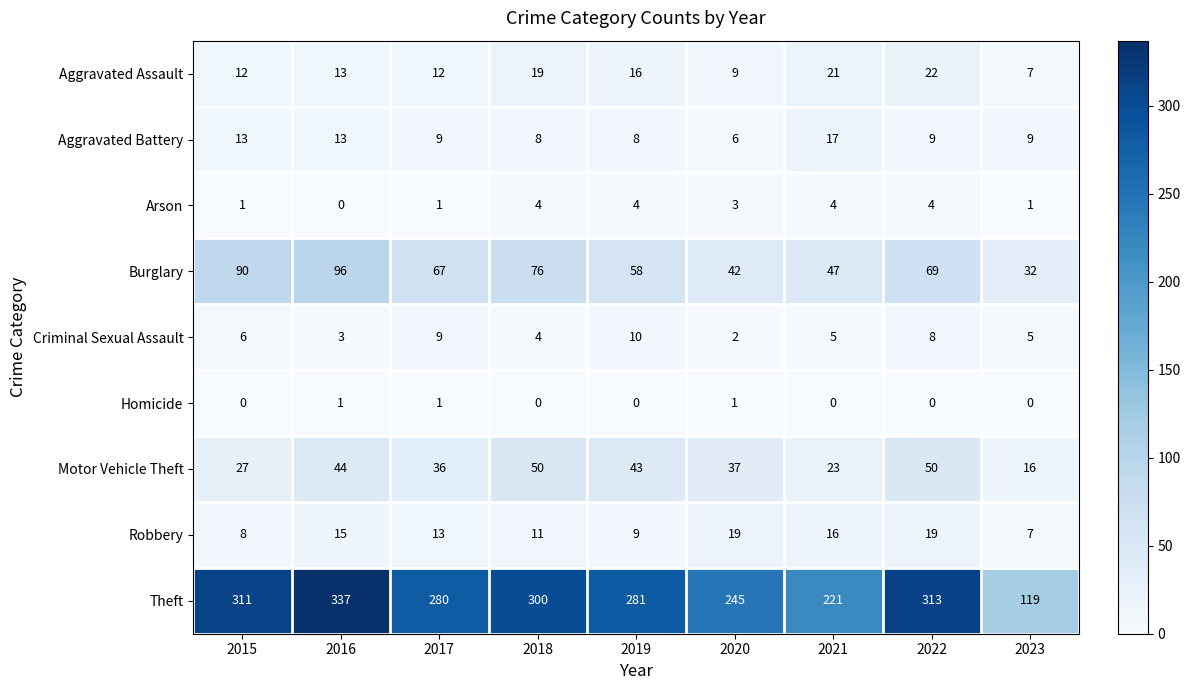

Which series has the largest total across all categories?

Theft